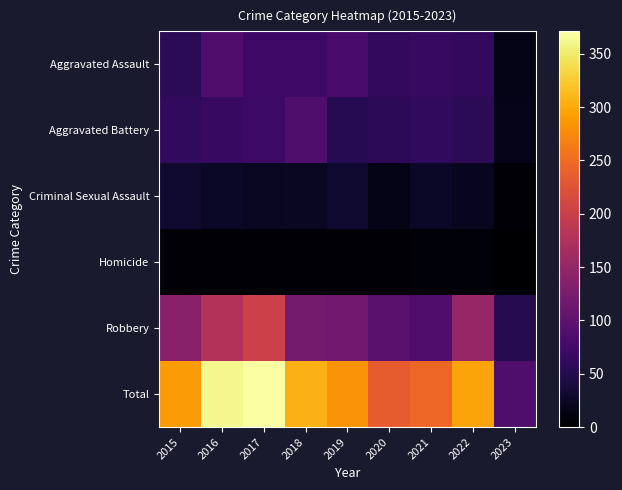

Reading left to right, what are all the values shown in this chart?

Aggravated Assault: 2015=56	2016=88	2017=72	2018=72	2019=80	2020=62	2021=66	2022=61	2023=15
Aggravated Battery: 2015=60	2016=66	2017=71	2018=86	2019=53	2020=57	2021=60	2022=56	2023=17
Criminal Sexual Assault: 2015=29	2016=26	2017=22	2018=24	2019=31	2020=15	2021=25	2022=21	2023=3
Homicide: 2015=5	2016=4	2017=4	2018=4	2019=4	2020=5	2021=6	2022=7	2023=0
Robbery: 2015=139	2016=178	2017=202	2018=121	2019=116	2020=97	2021=88	2022=151	2023=51
Total: 2015=289	2016=362	2017=371	2018=307	2019=284	2020=236	2021=245	2022=296	2023=86